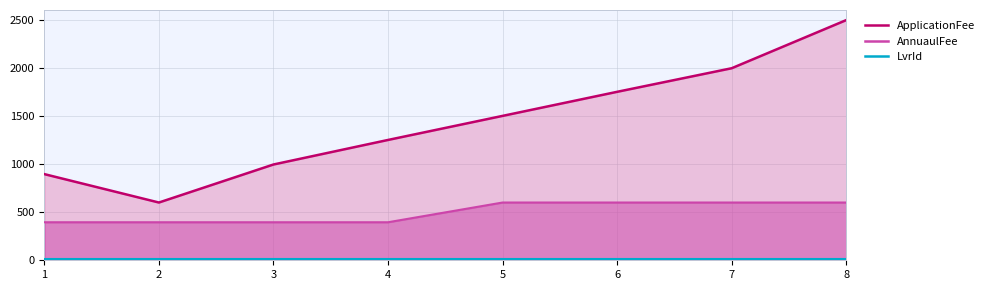

True or false: LvrId and ApplicationFee cross at least once.

False